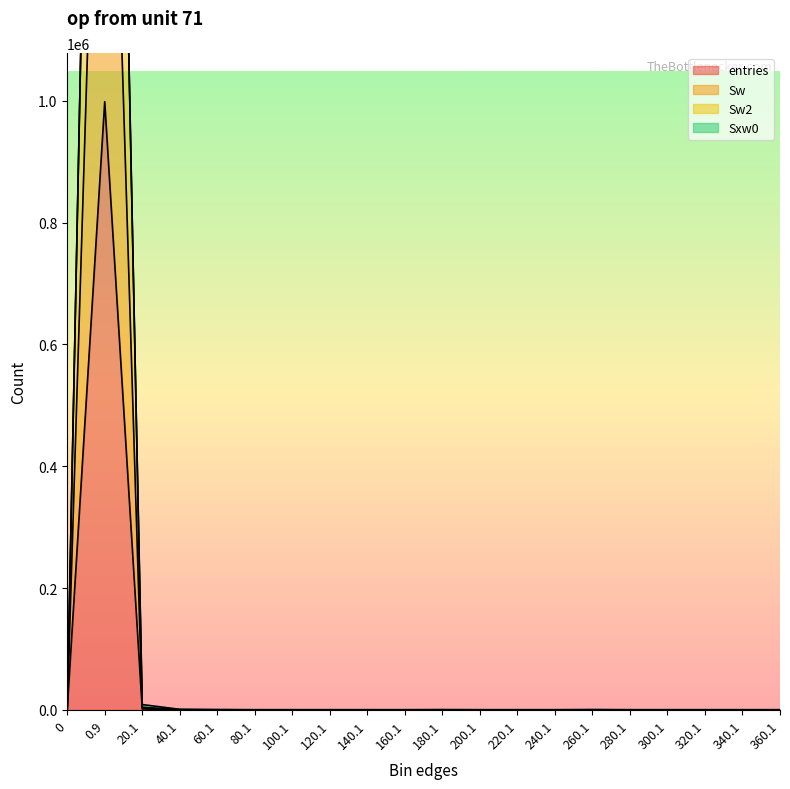

What is the average value of the Sw series?

100000